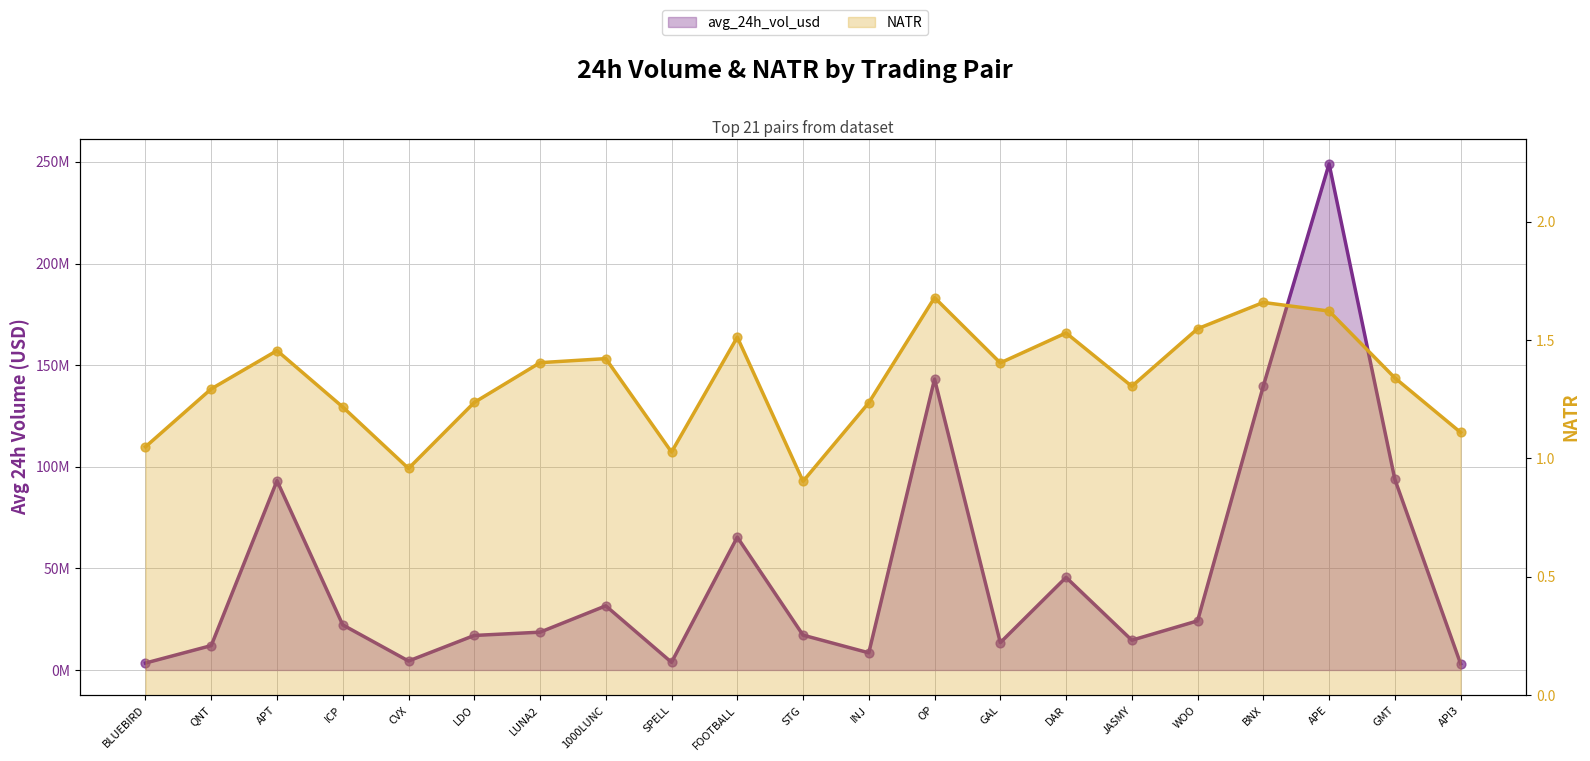

Which series has the widest spread of Y values?

avg_24h_vol_usd